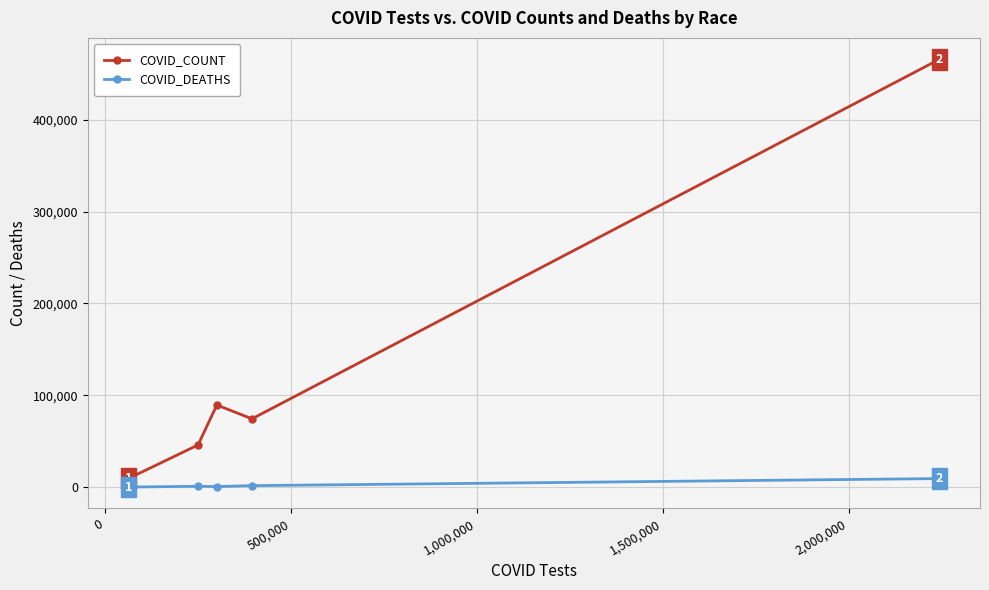

Which series has the largest total across all categories?

COVID_COUNT